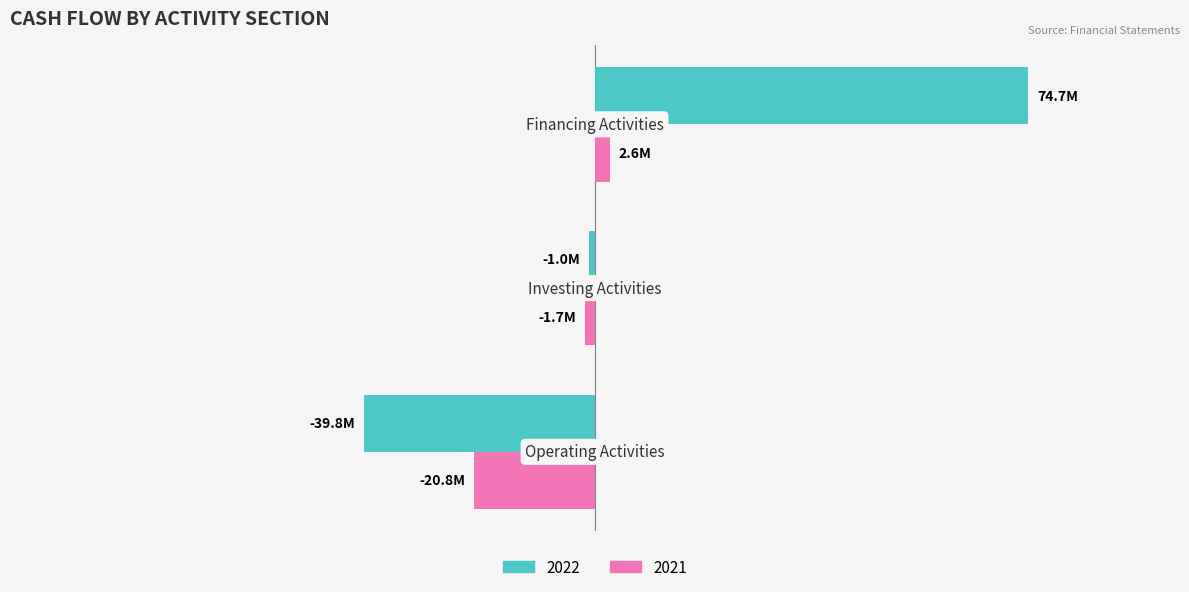

What is the minimum value for 2021?

-20773357